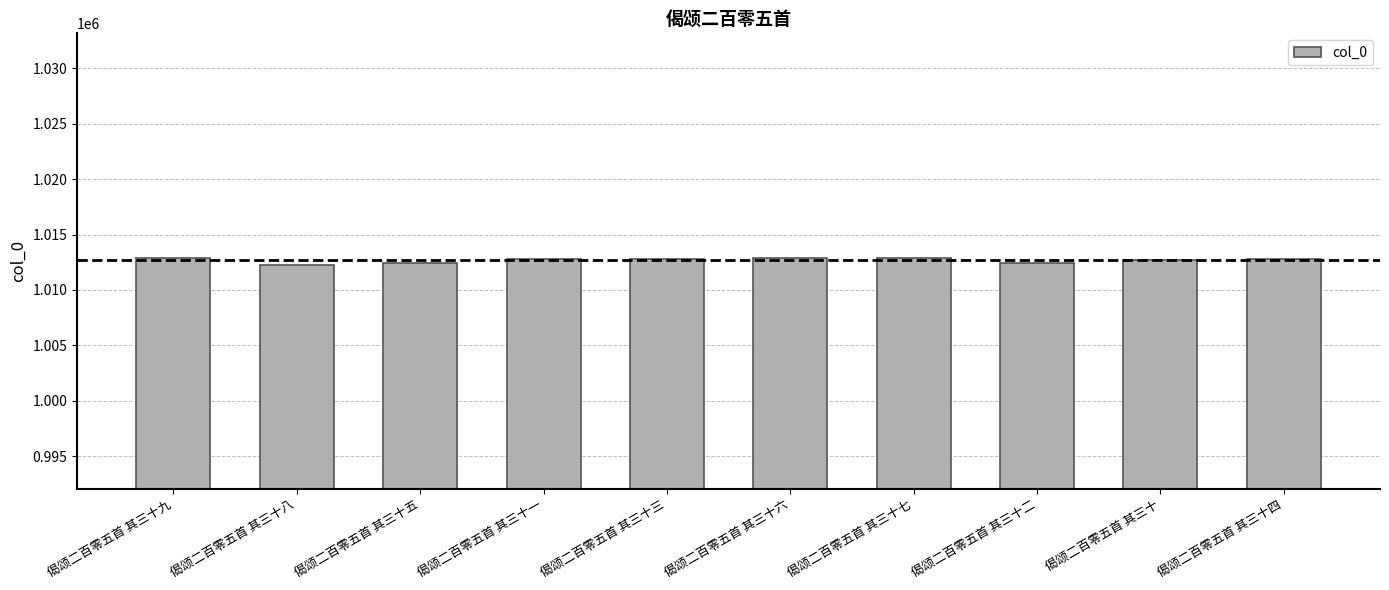

What is the value of the 10th bar from the left?

1012800